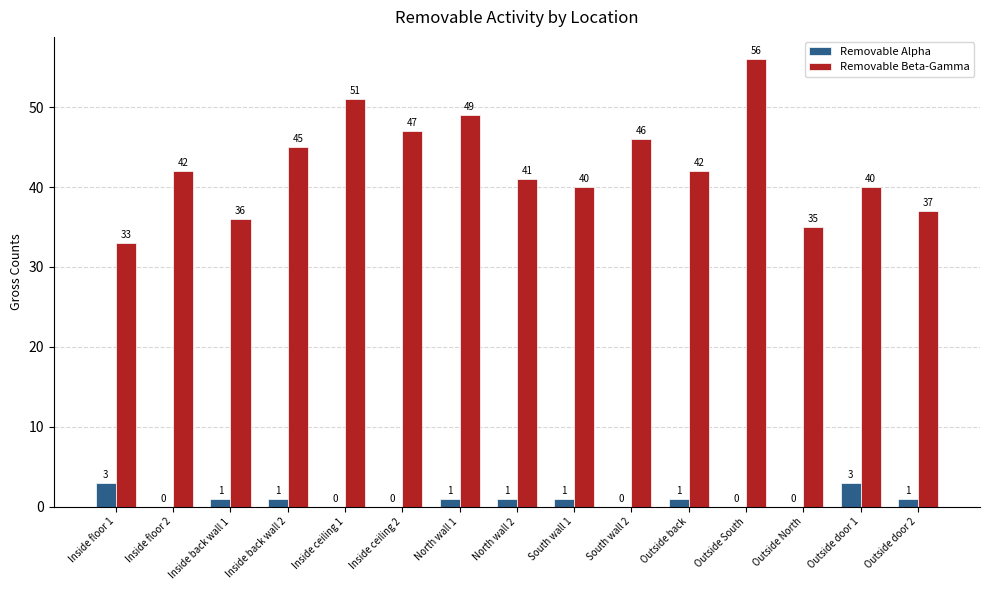

Which label corresponds to the largest value in the chart?

Outside South